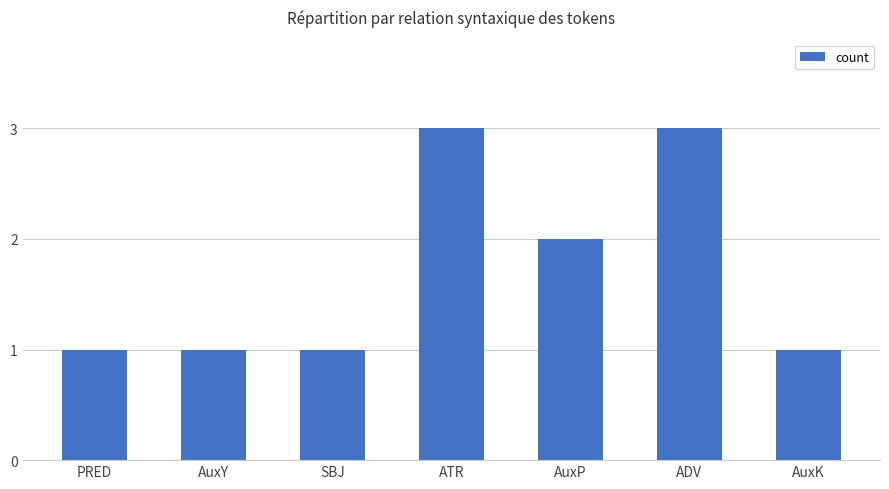

What is the sum of the values at SBJ and AuxY?

2